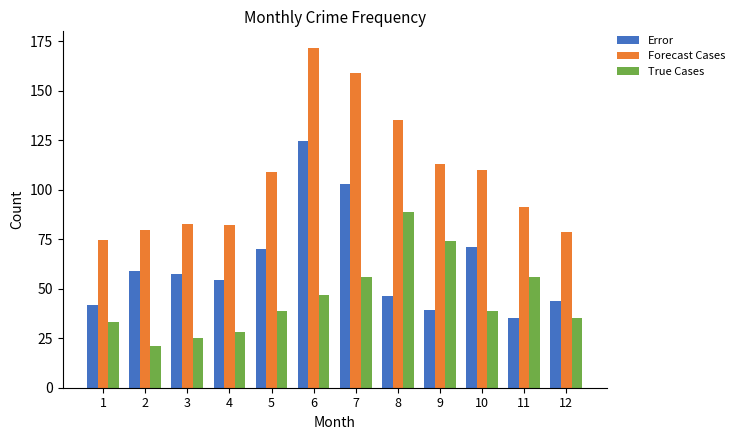

Rank the series by their maximum value, from highest to lowest.

Forecast Cases, Error, True Cases